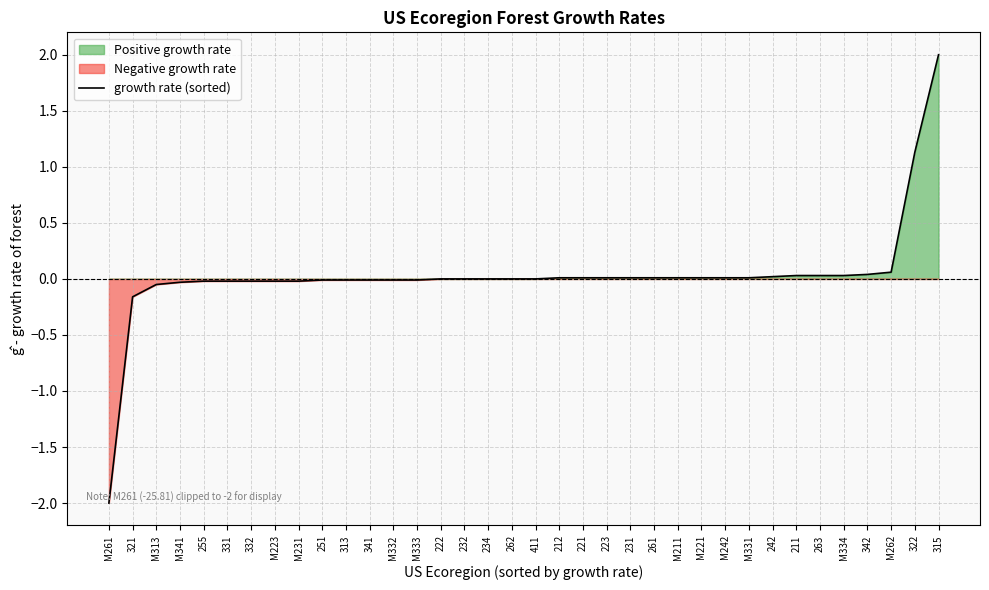

True or false: the data has more than 2 interior local peaks.

False